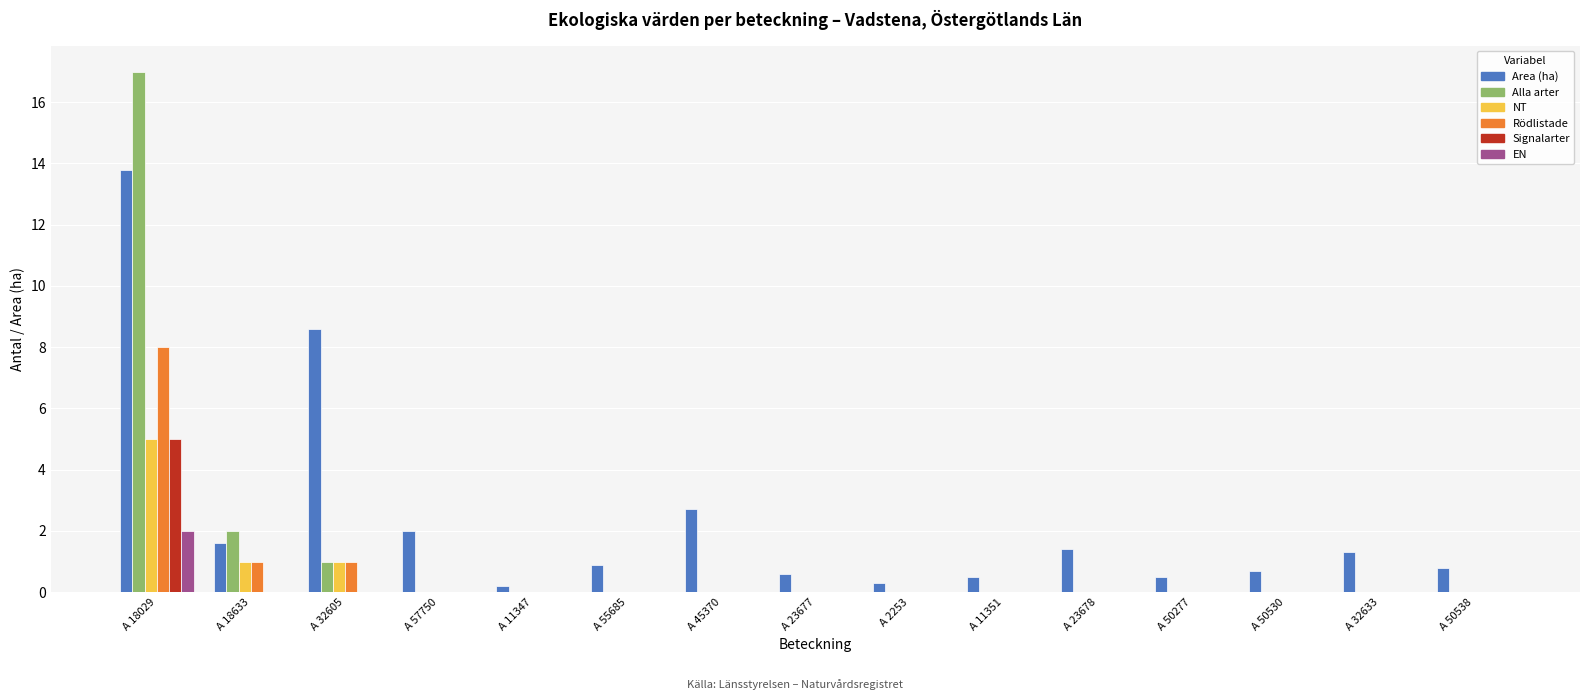

Which series changed the most between A 18029 and A 32633?

Alla arter